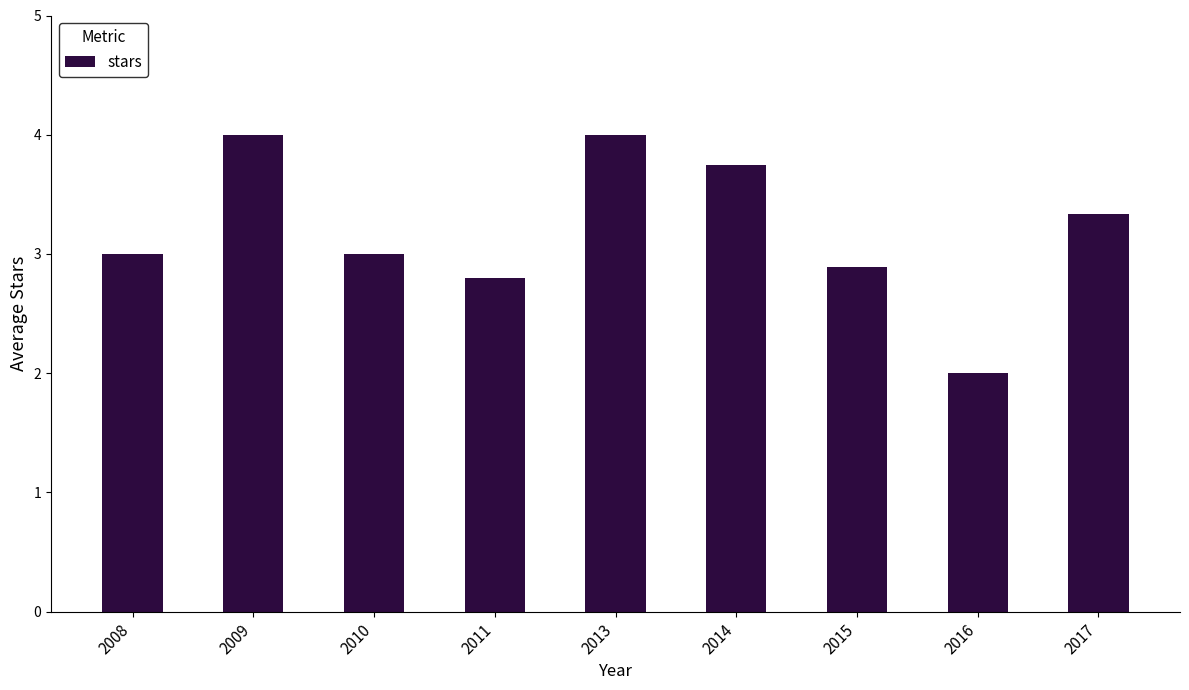

What is the difference between the second highest and minimum values?

2.0